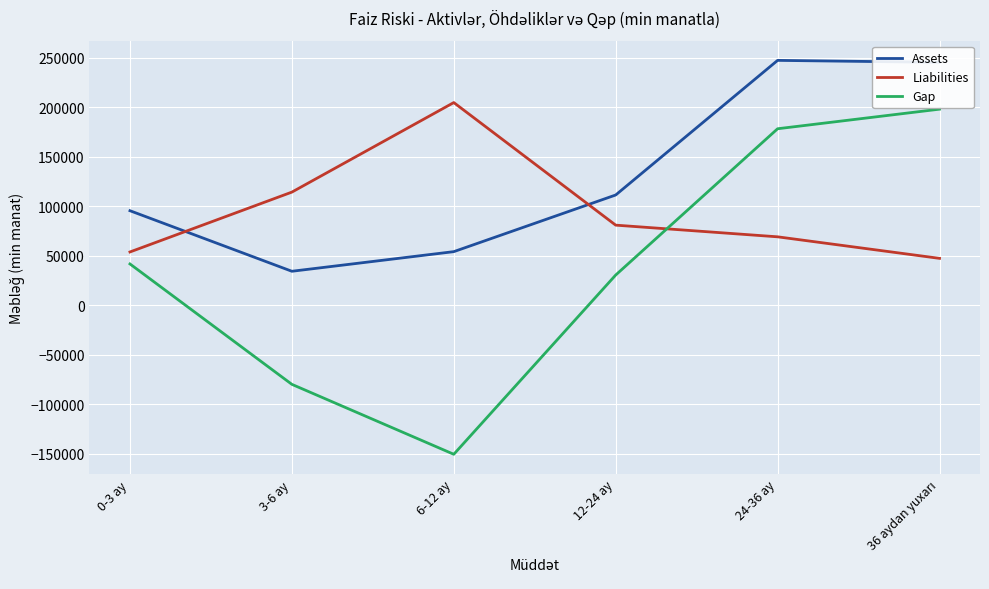

Which series has the largest total across all categories?

Assets